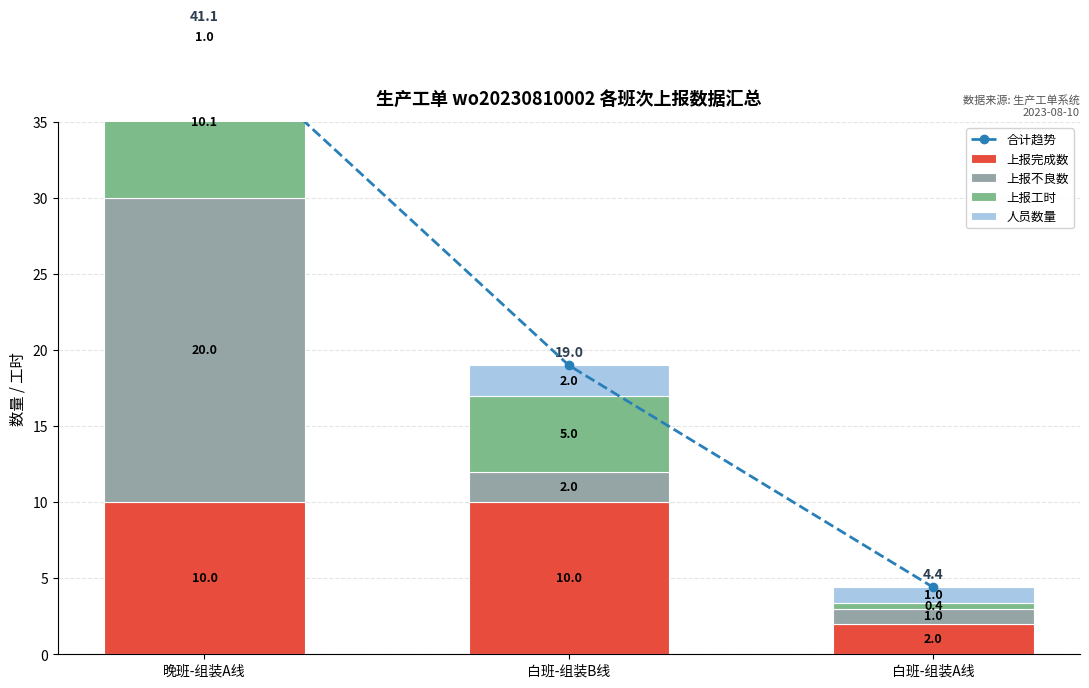

True or false: 上报工时 has a value of 0.6 at 白班-组装A线.

False